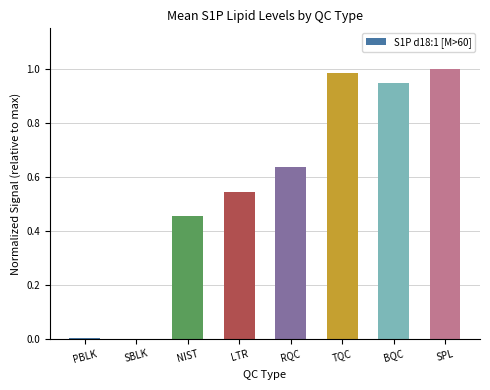

How many data points does each series have?

8